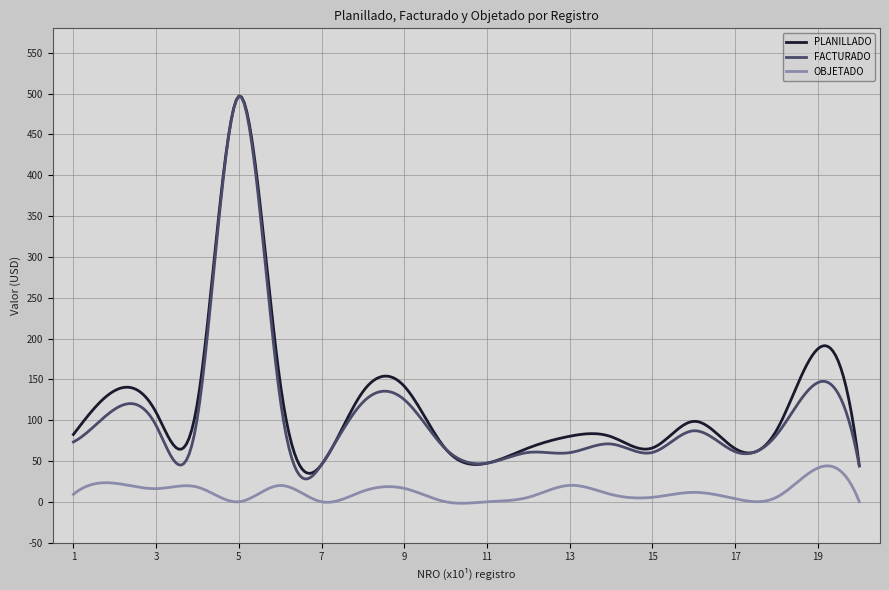

What is the maximum value shown in the chart?

497.0